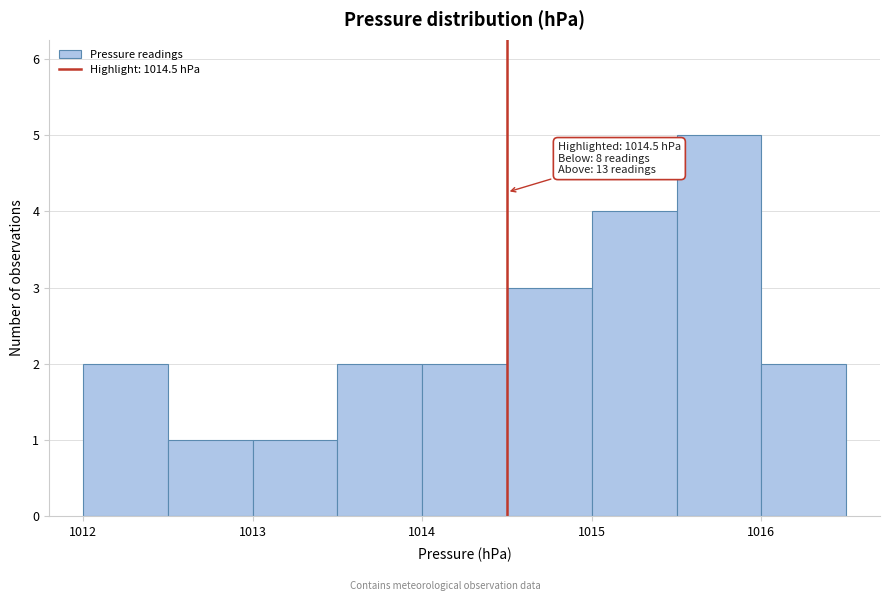

Which range on the x-axis has the tallest bar?

1015.5 to 1016.0